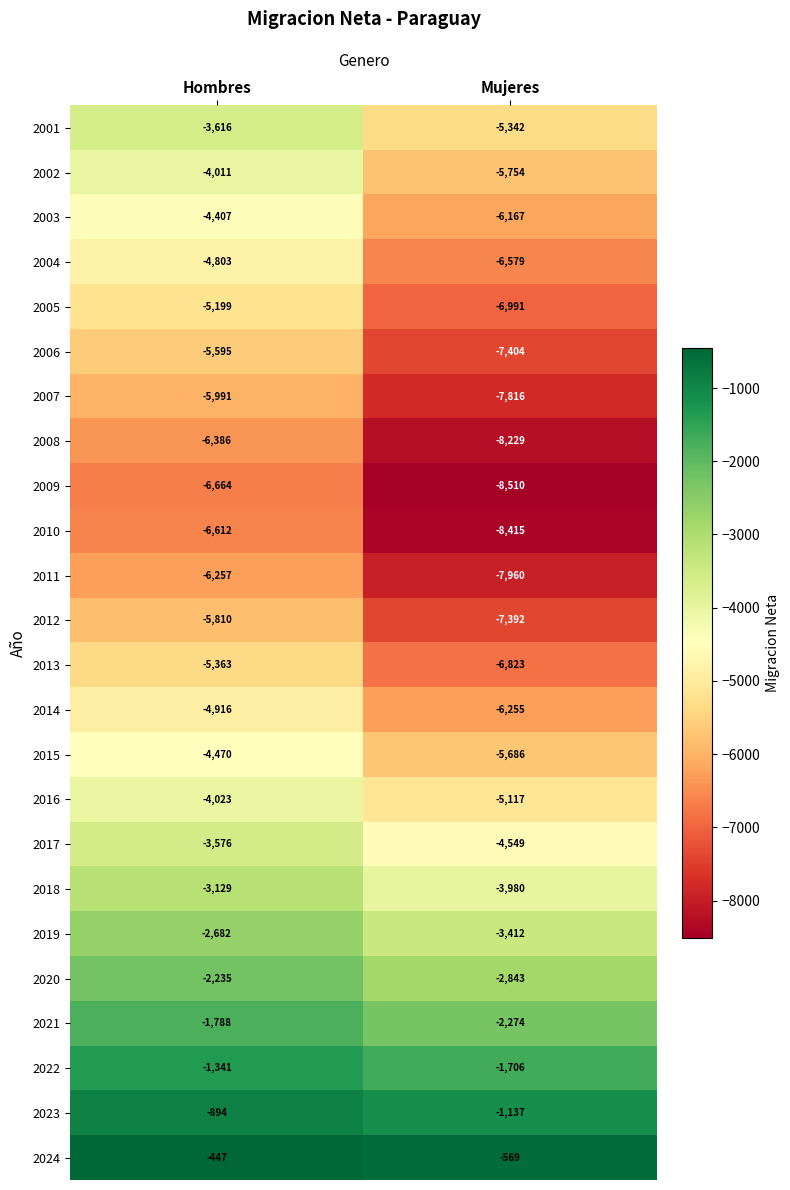

What is the total value across all series at Mujeres?

-130910